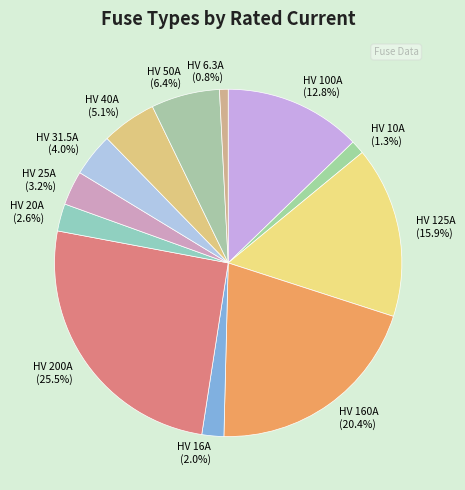

Which has a higher value, HV 20A (2.6%) or HV 31.5A (4.0%)?

HV 31.5A (4.0%)